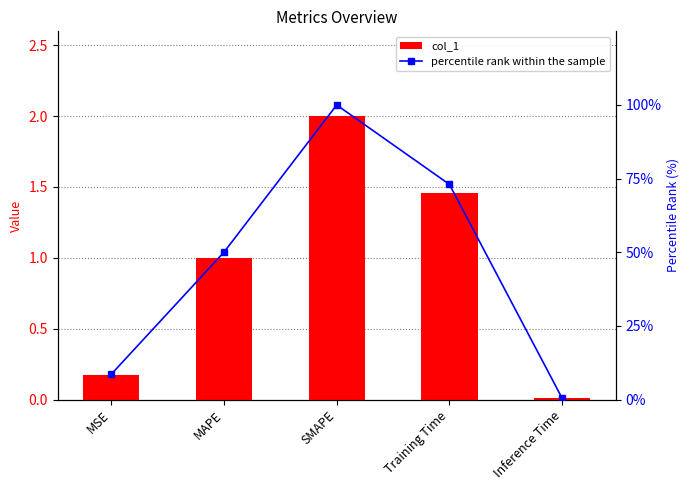

What is the sum of all col_1 values?

4.6